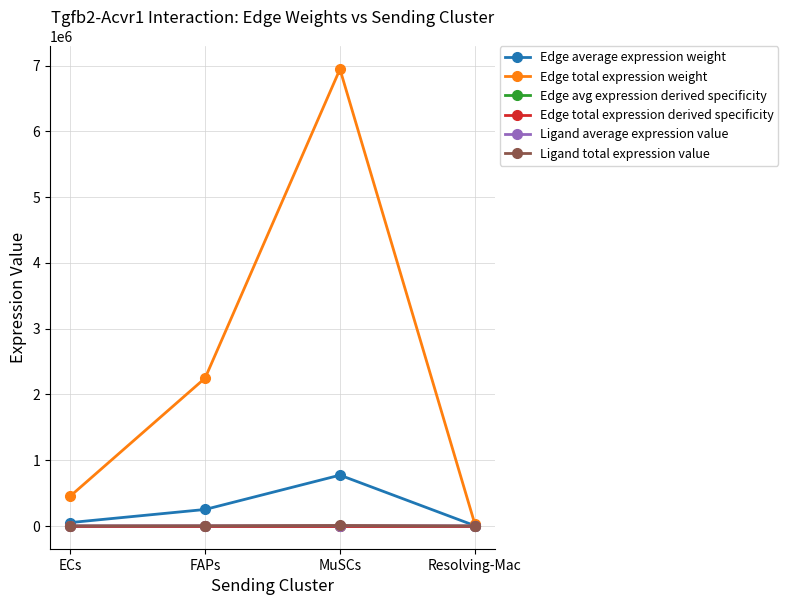

At which category does the chart reach its minimum across all series?

Resolving-Mac